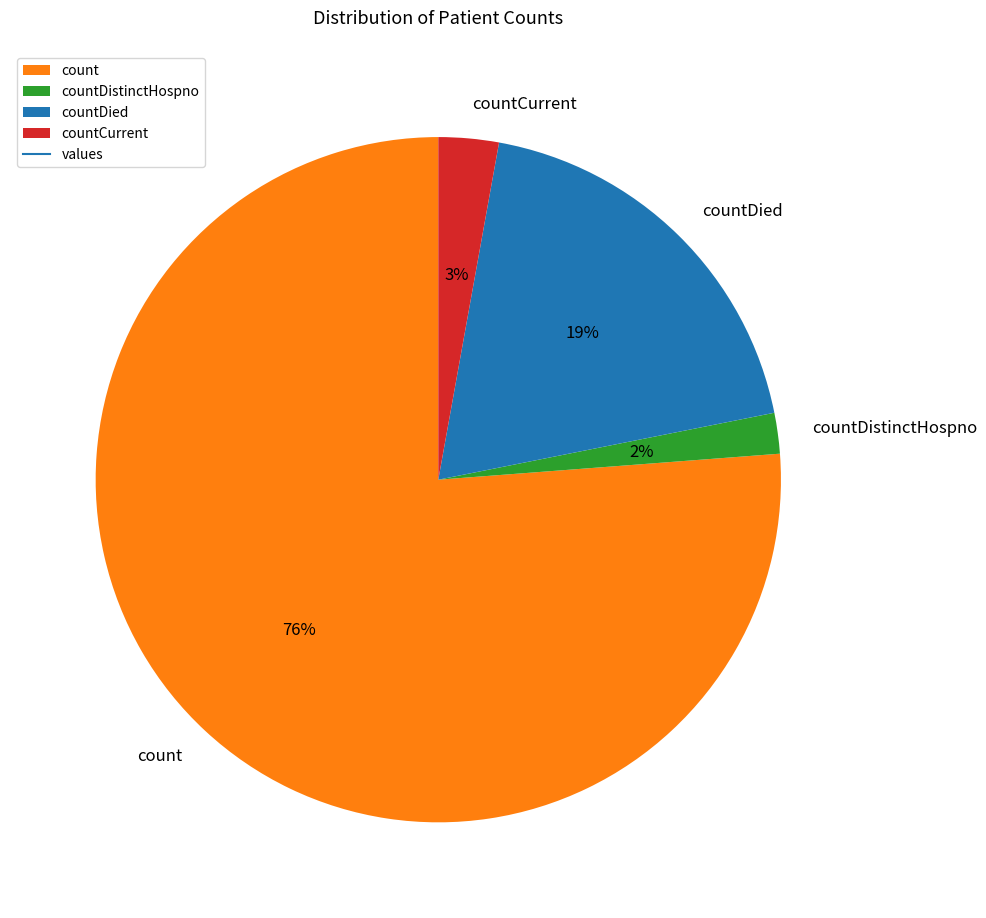

To the nearest percent, what is the combined percentage of countDistinctHospno and countDied?

21%